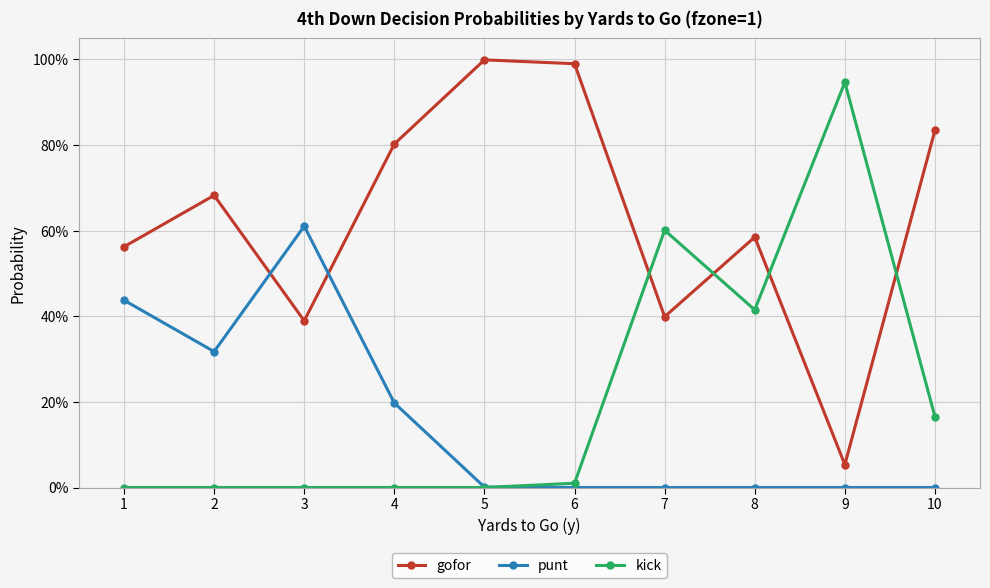

What are all the series names shown in the legend?

gofor, punt, kick